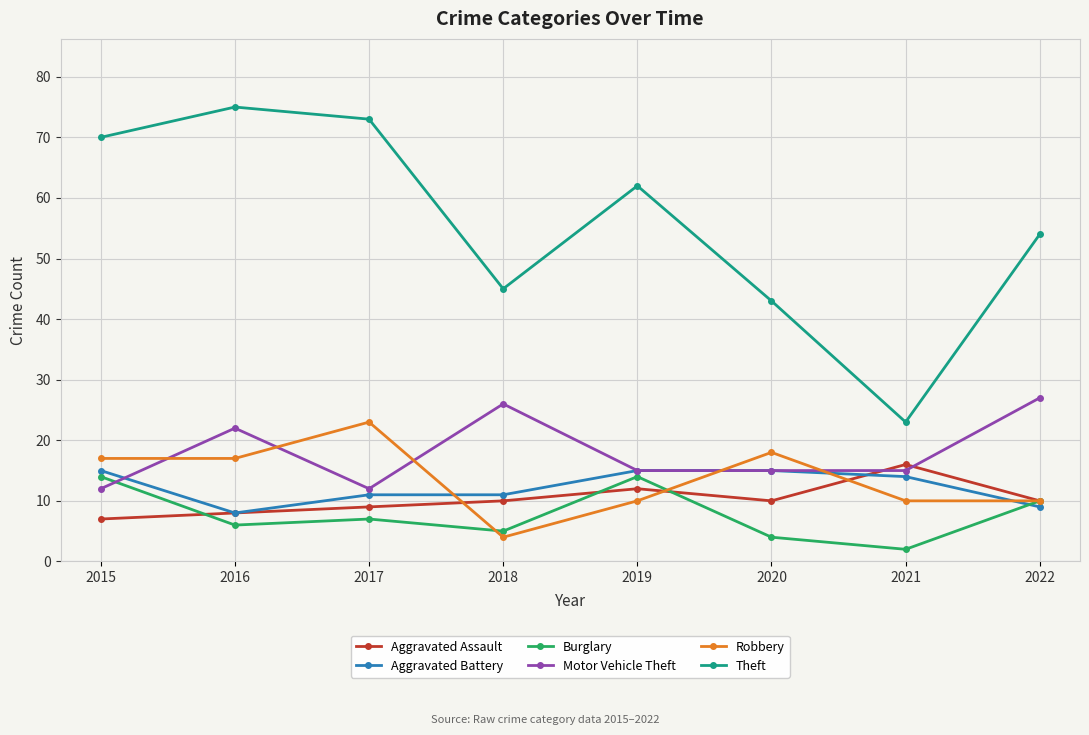

The Aggravated Assault series shows 10 at 2018. True or false?

True